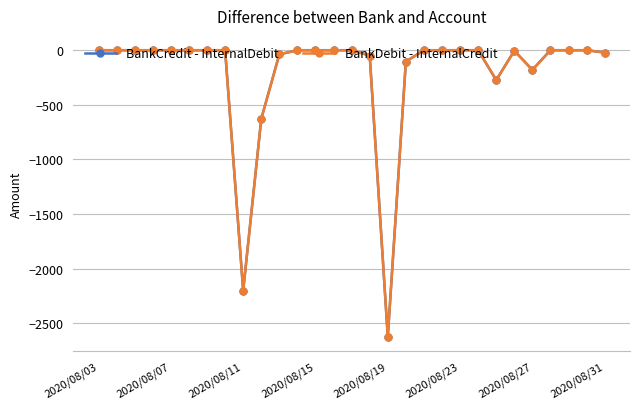

Is this an area chart (filled region under the line)?

No